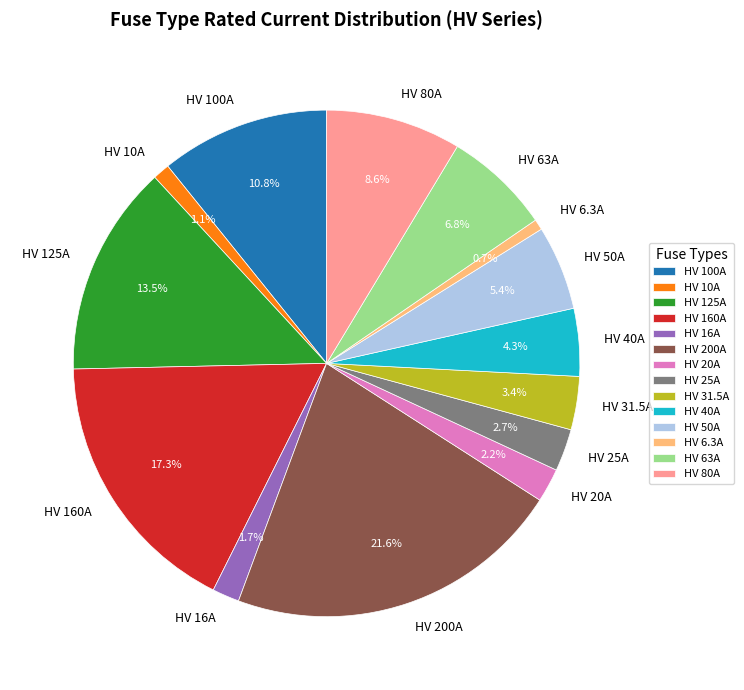

To the nearest percent, what percentage of the pie is HV 20A?

2%